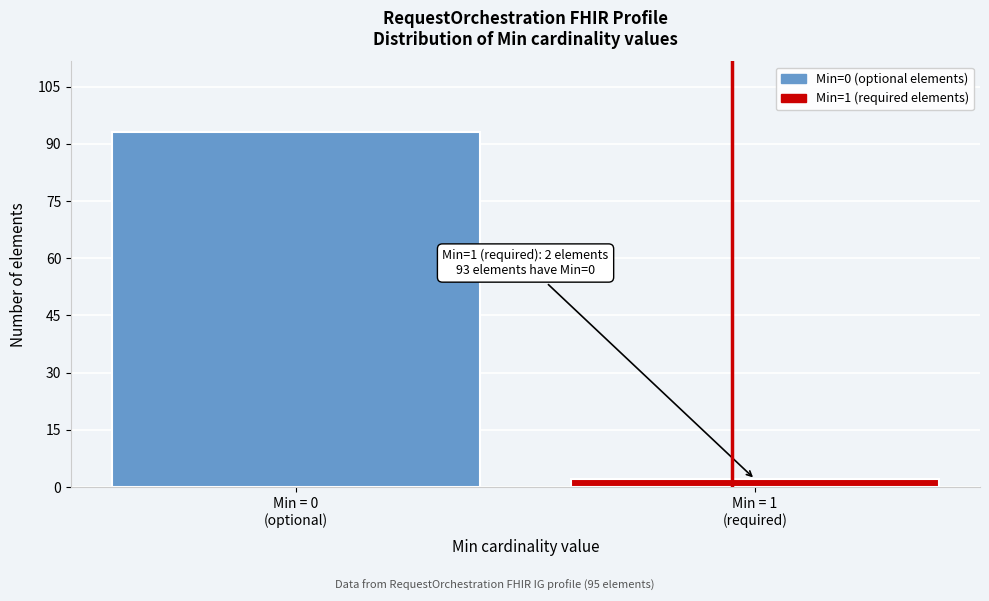

Reading left to right, extract all data points from this chart.

93	2